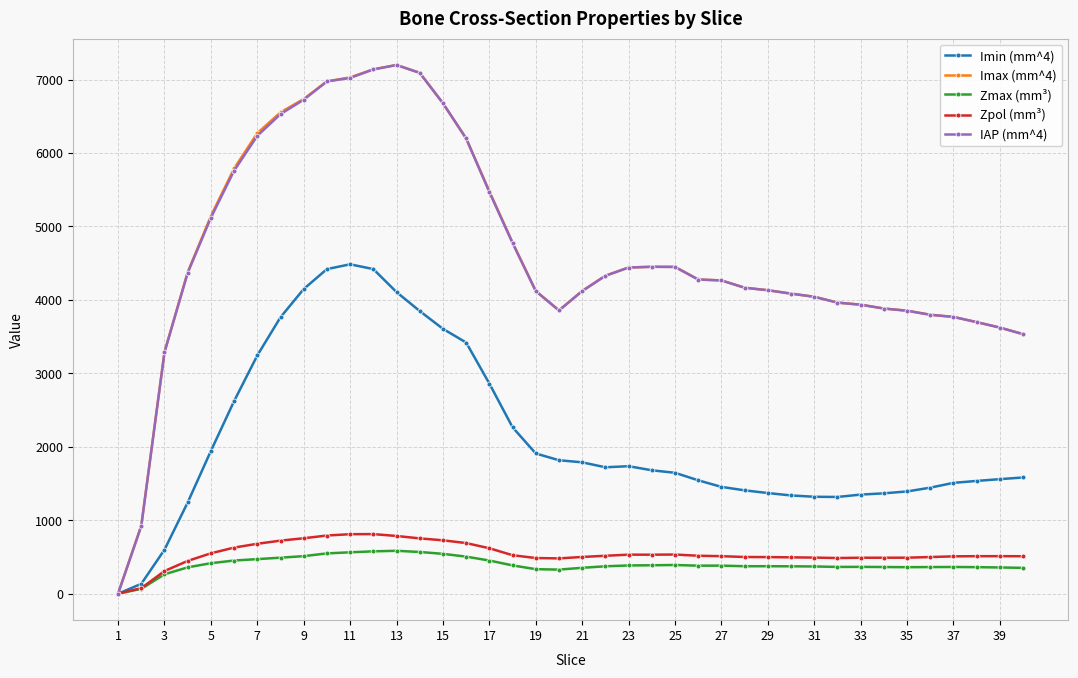

What is the maximum value shown in the chart?

7197.8